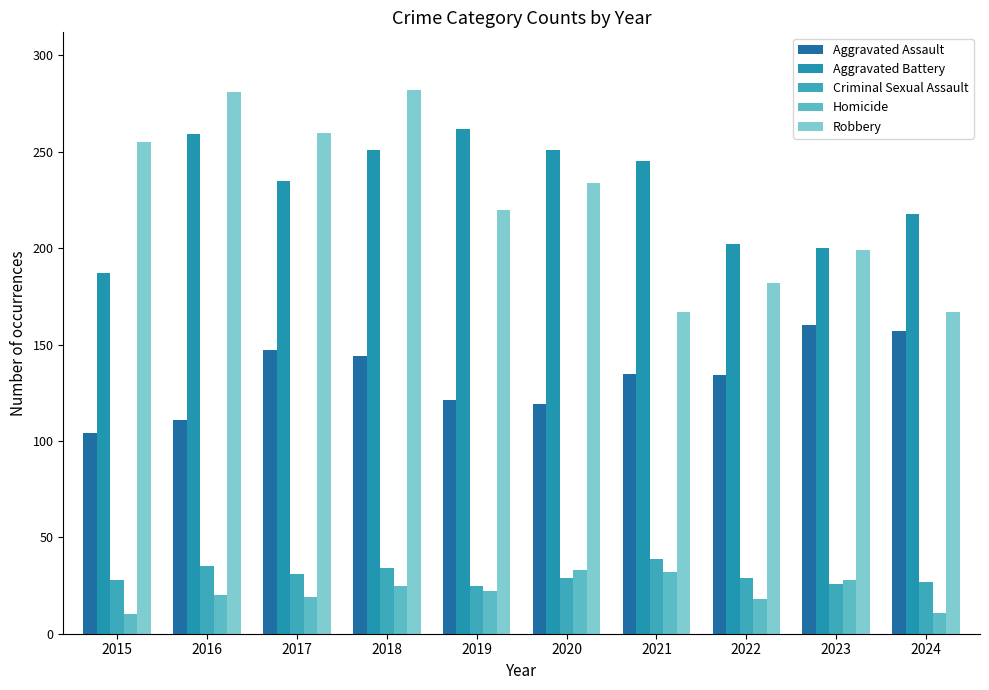

At which label is Aggravated Assault closest to 132?

2022